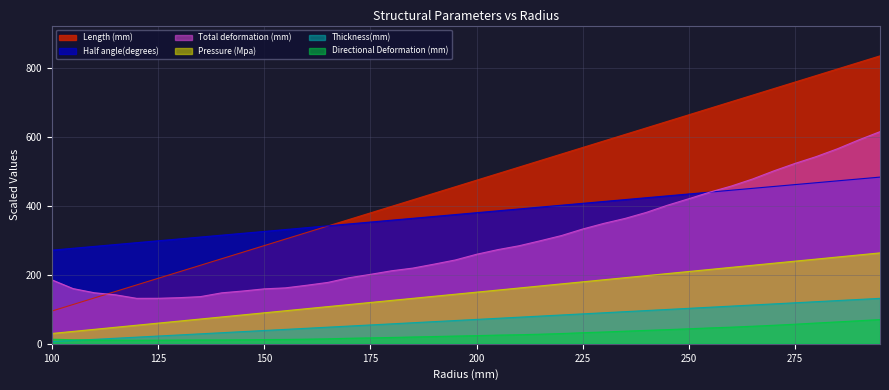

At which category is the sum across all series the highest?

295